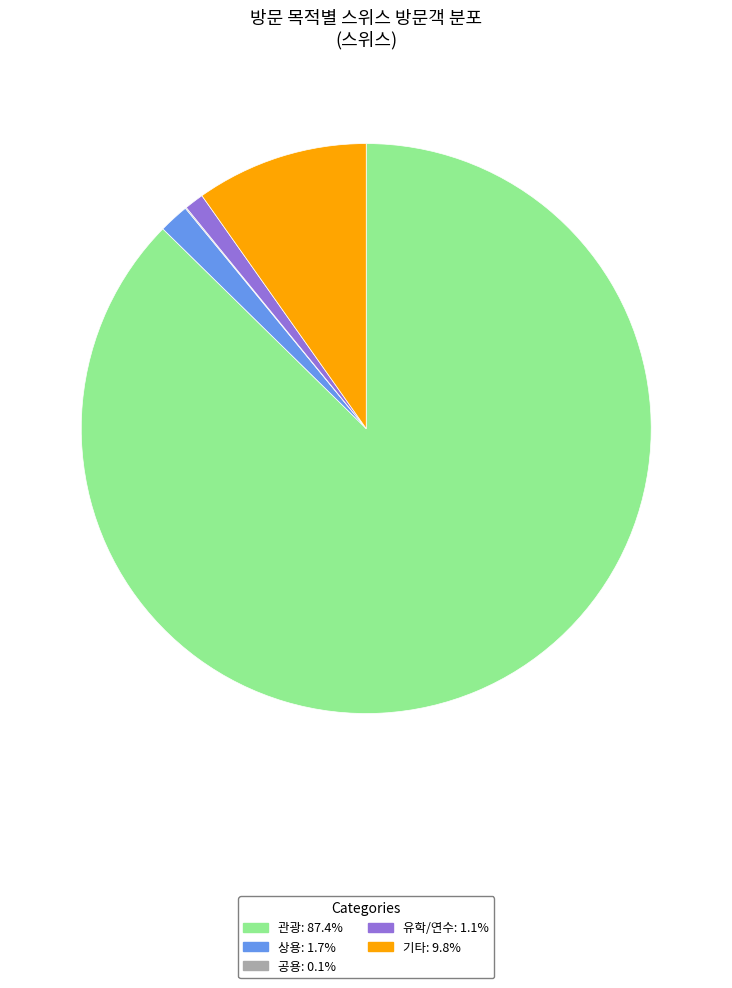

Does any single category account for the majority?

Yes